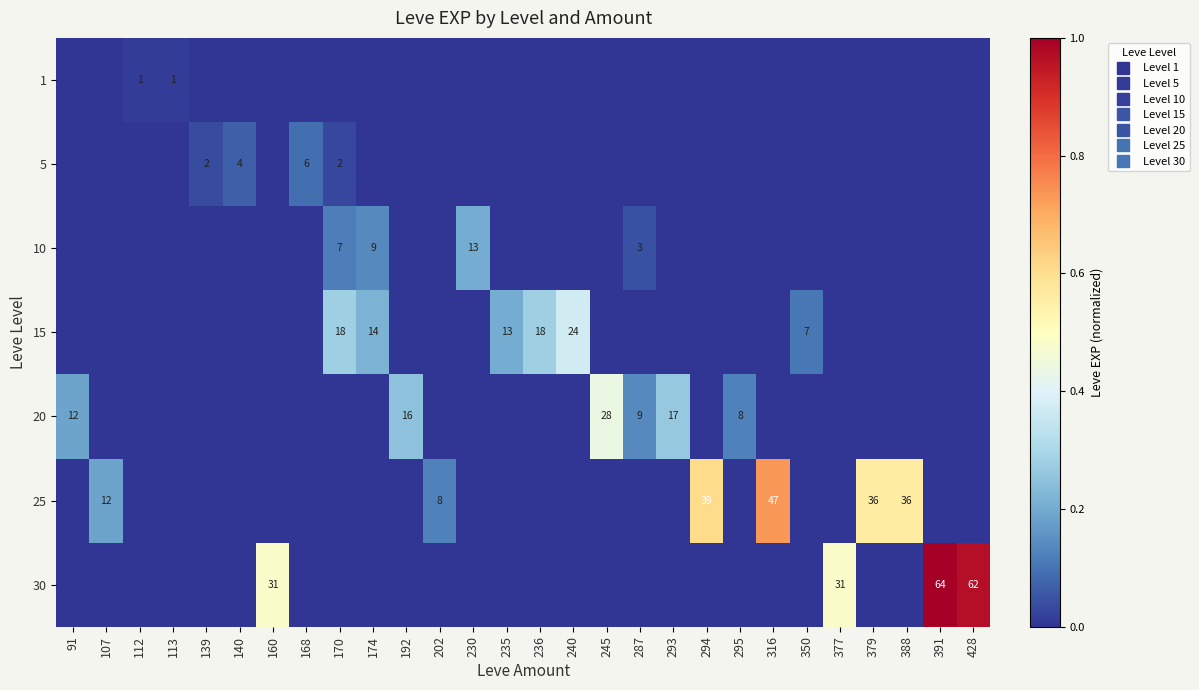

How many values in the 15 series exceed 0?

6